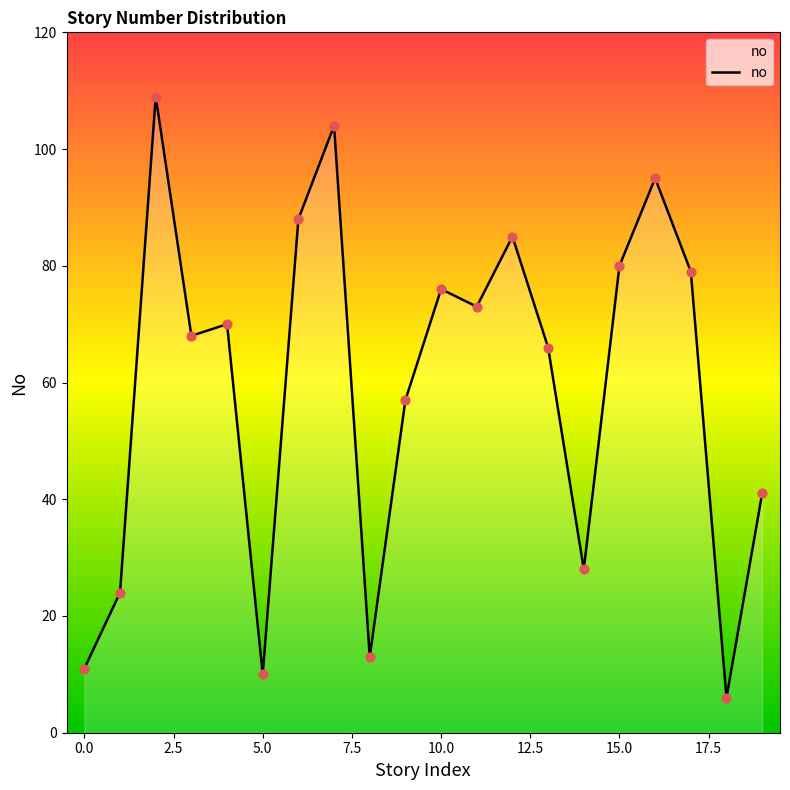

What is the smallest value displayed?

6